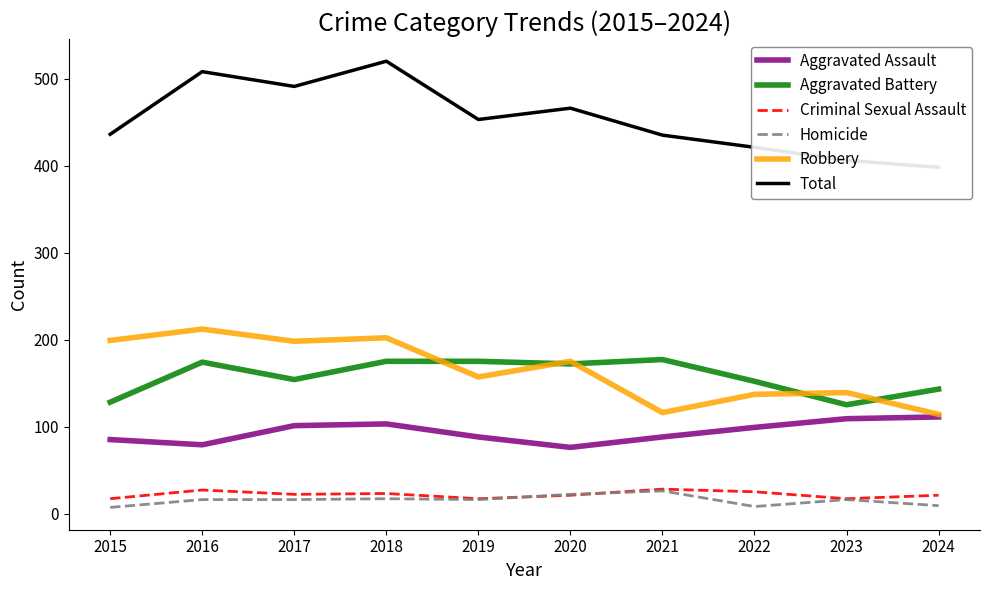

Which series changed the most between 2017 and 2020?

Aggravated Assault